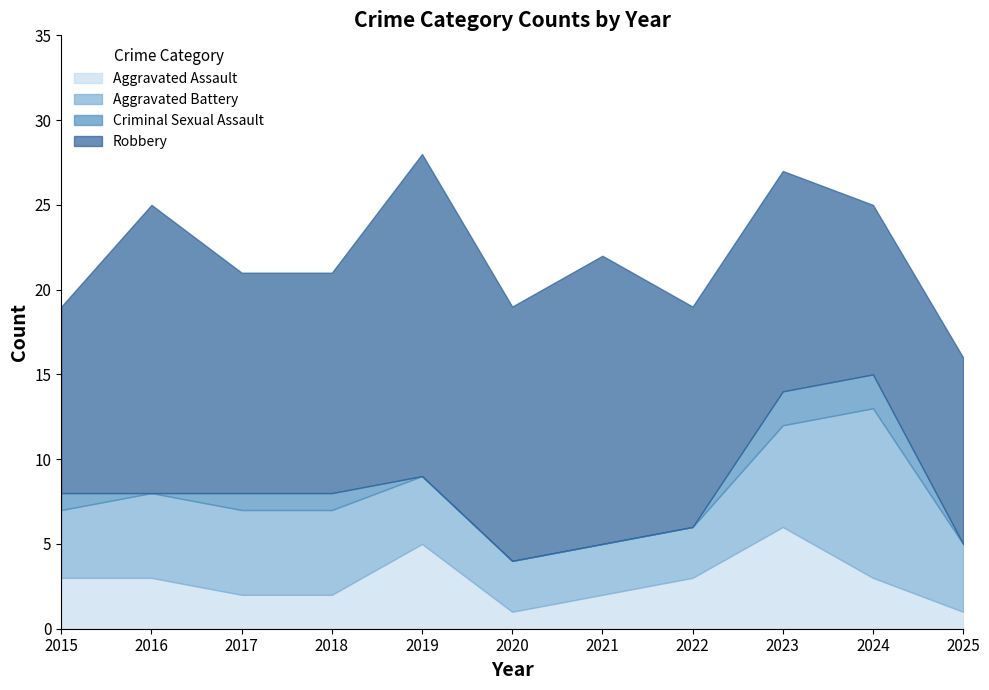

How many data points in Total are less than 21?

4